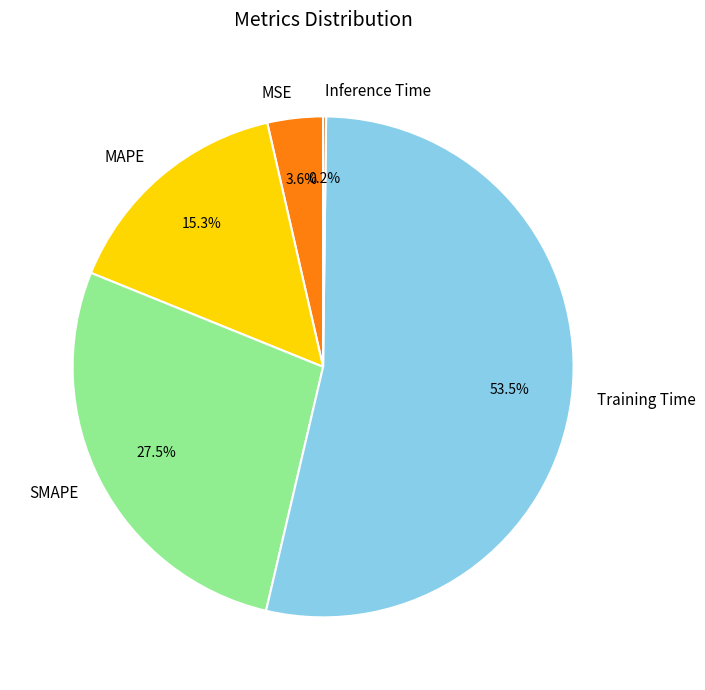

Which slice is the largest?

Training Time